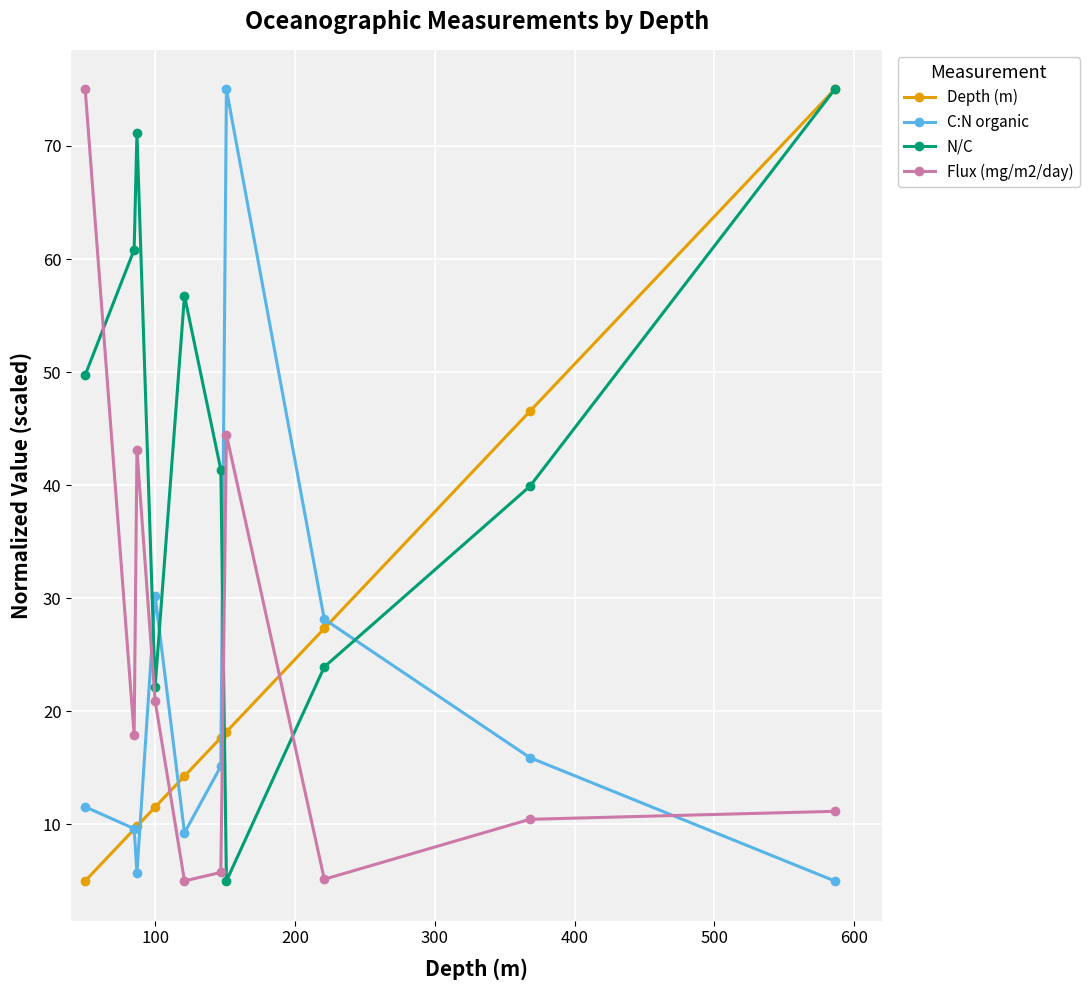

What is the value of the C:N organic point at the 5th from the left?

9.3